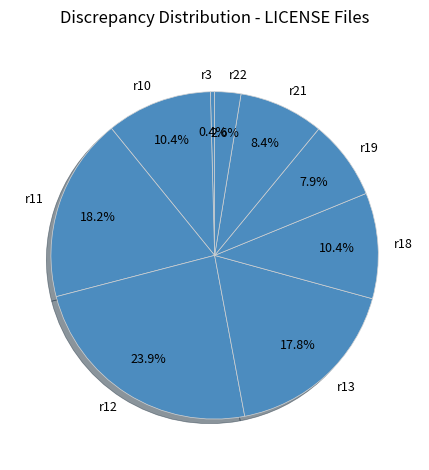

How many segments does this pie chart have?

9